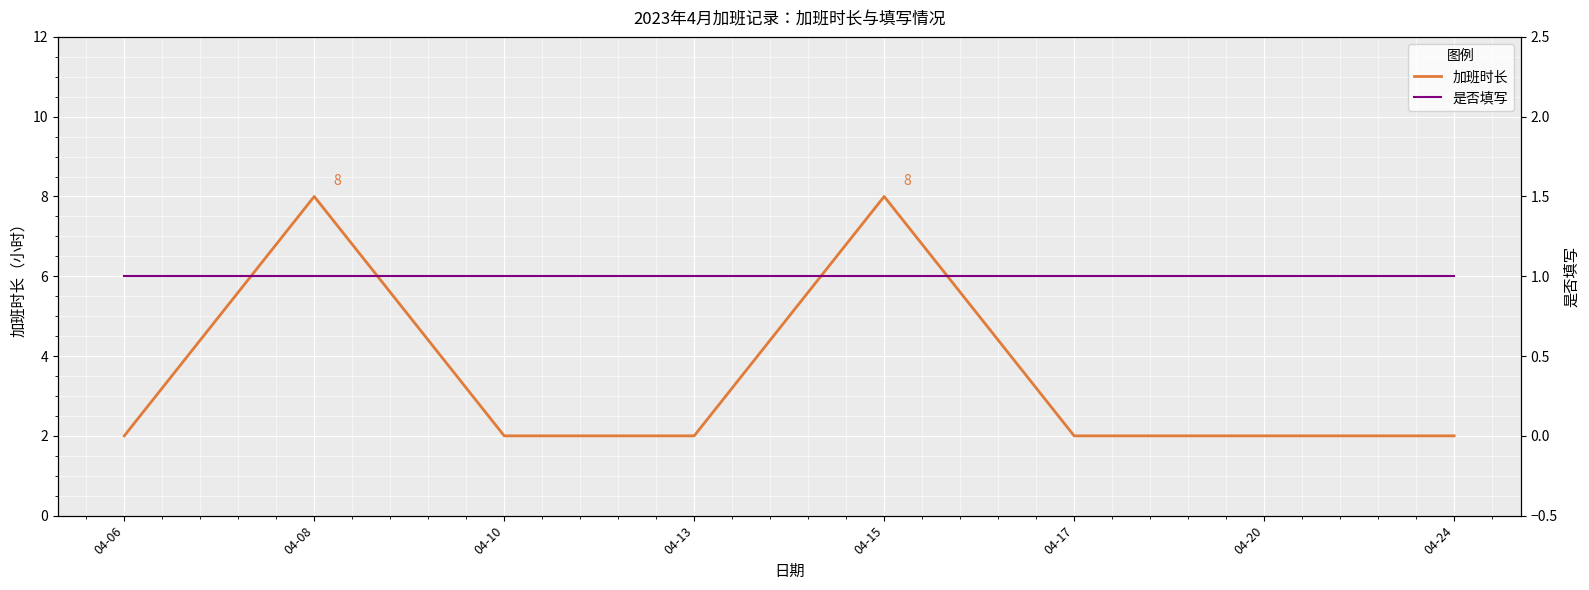

True or false: 加班时长 has more than 1 interior local peaks.

True